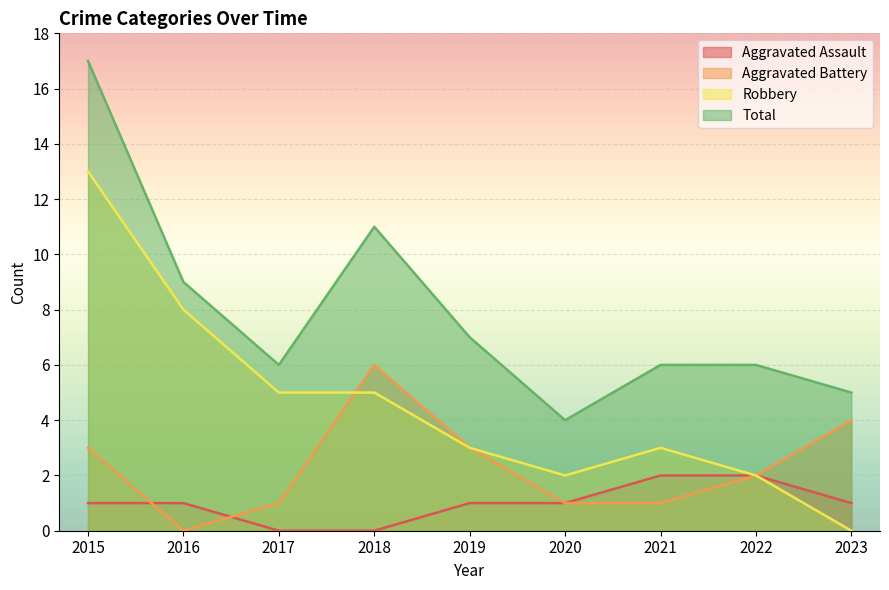

How many lines are shown in the chart?

4